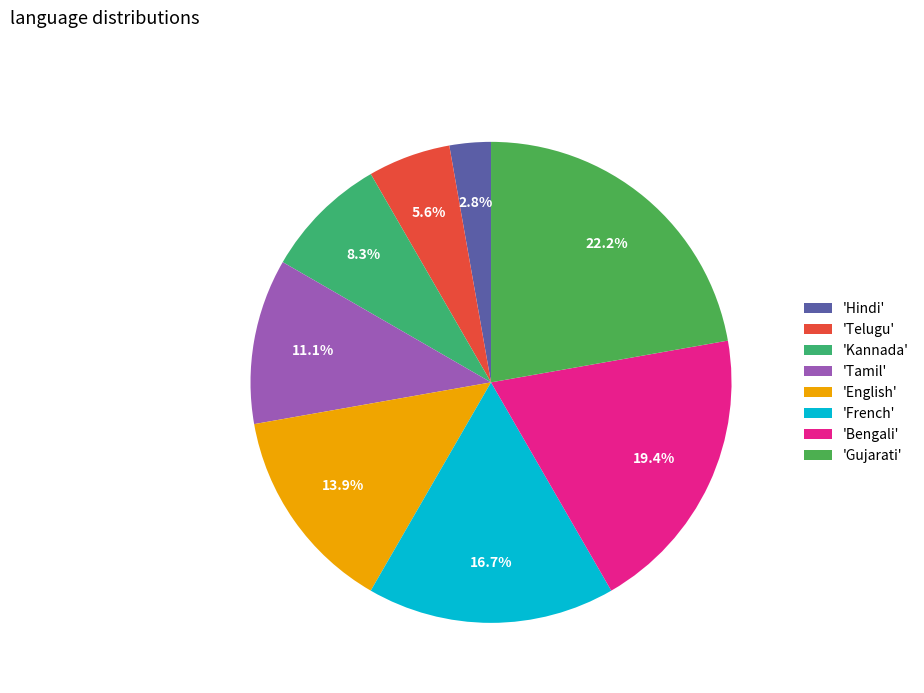

Count the number of slices in the pie.

8